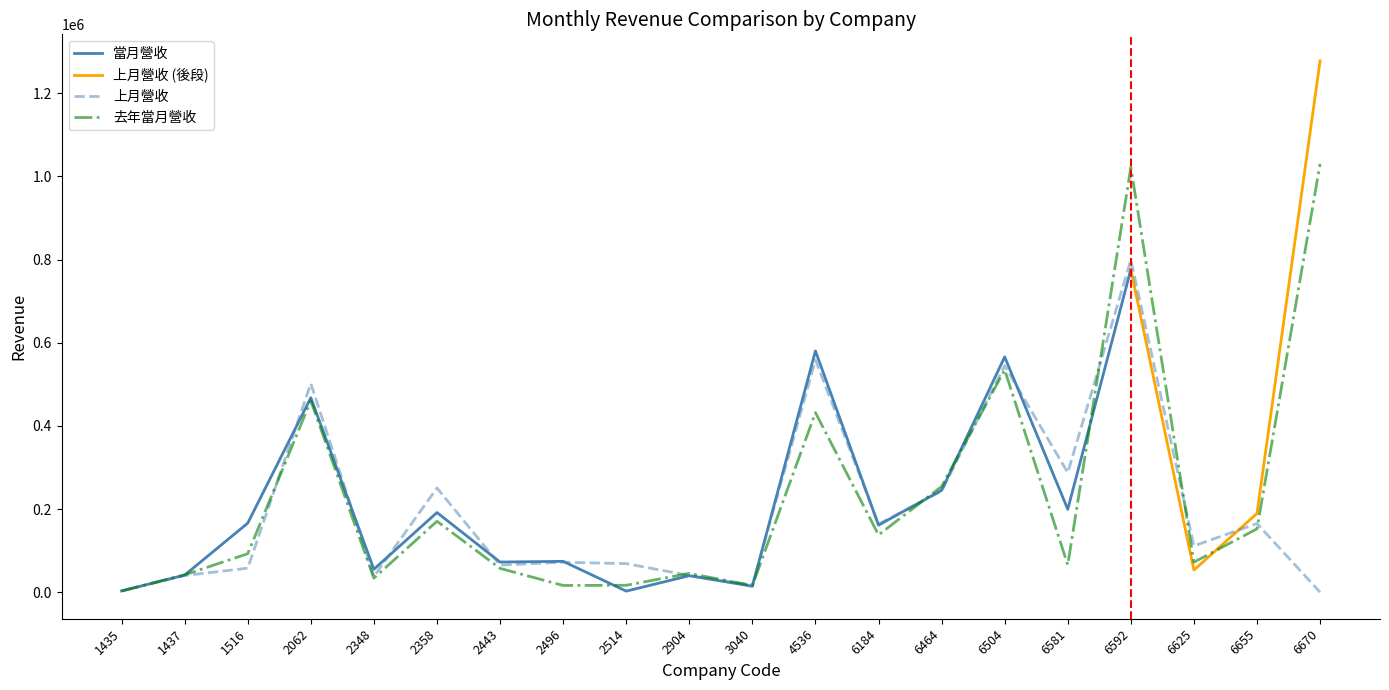

What is the spread (max minus min) of values at 6464?

11052